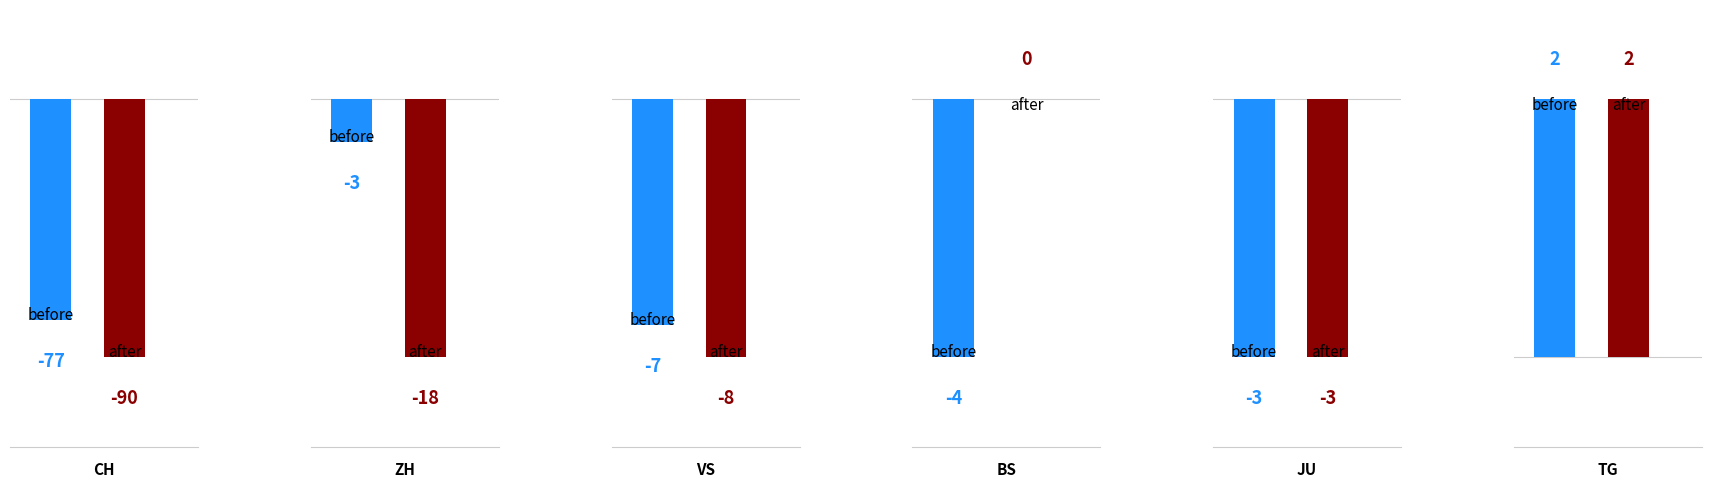

What is the value of the before bar at the 5th from the left?

-3